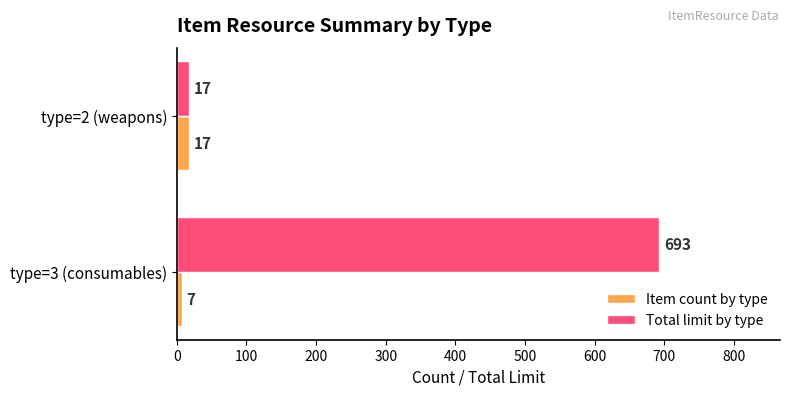

What is the greatest value displayed?

693